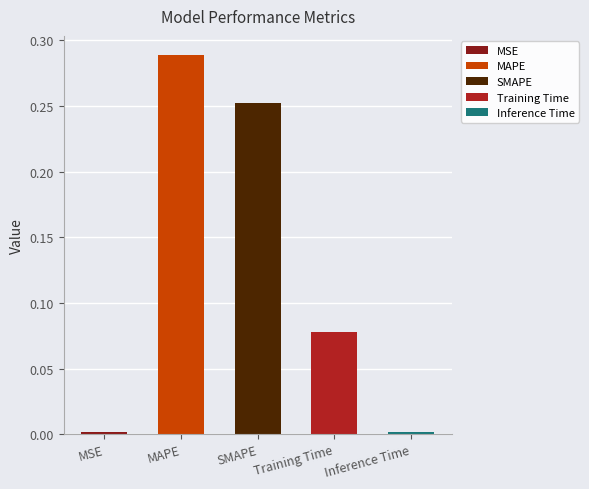

Reading left to right, what are all the values shown in this chart?

MSE=0.0	MAPE=0.3	SMAPE=0.3	Training Time=0.1	Inference Time=0.0